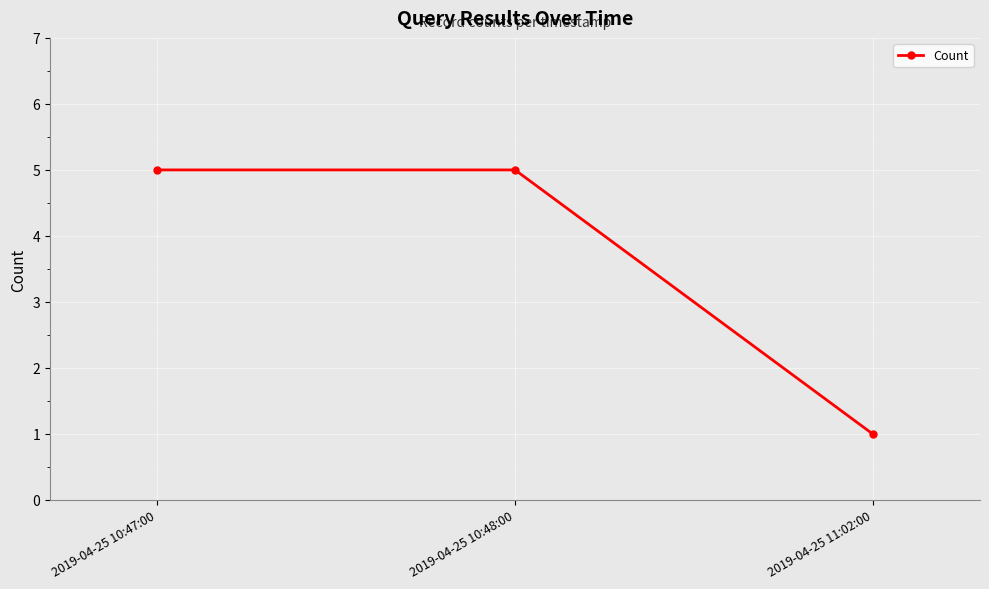

At which category does the chart reach its minimum across all series?

2019-04-25 11:02:00